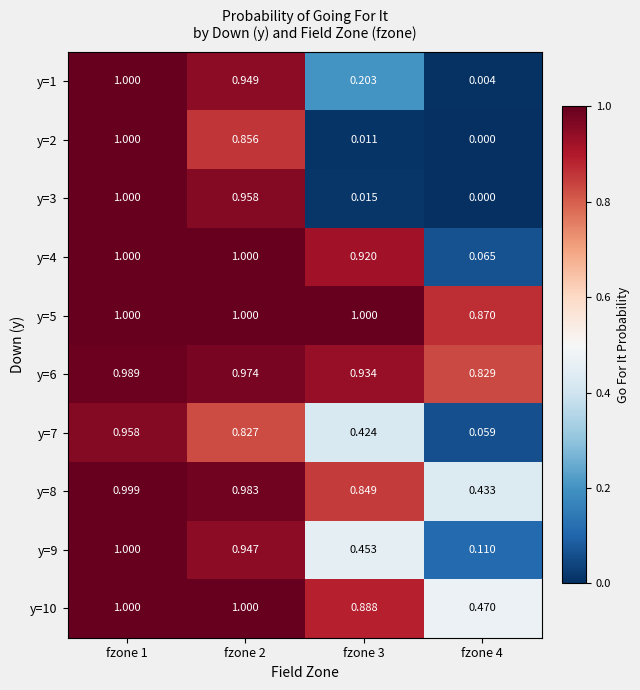

Is the value of y=2 at fzone 4 greater than the value of y=1 at fzone 1?

No